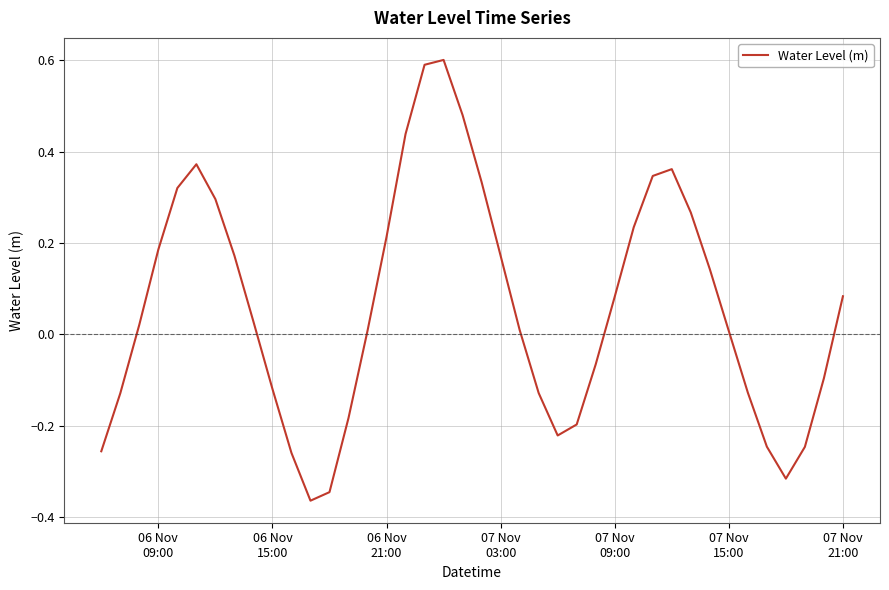

What is the difference between the maximum and minimum values?

1.0